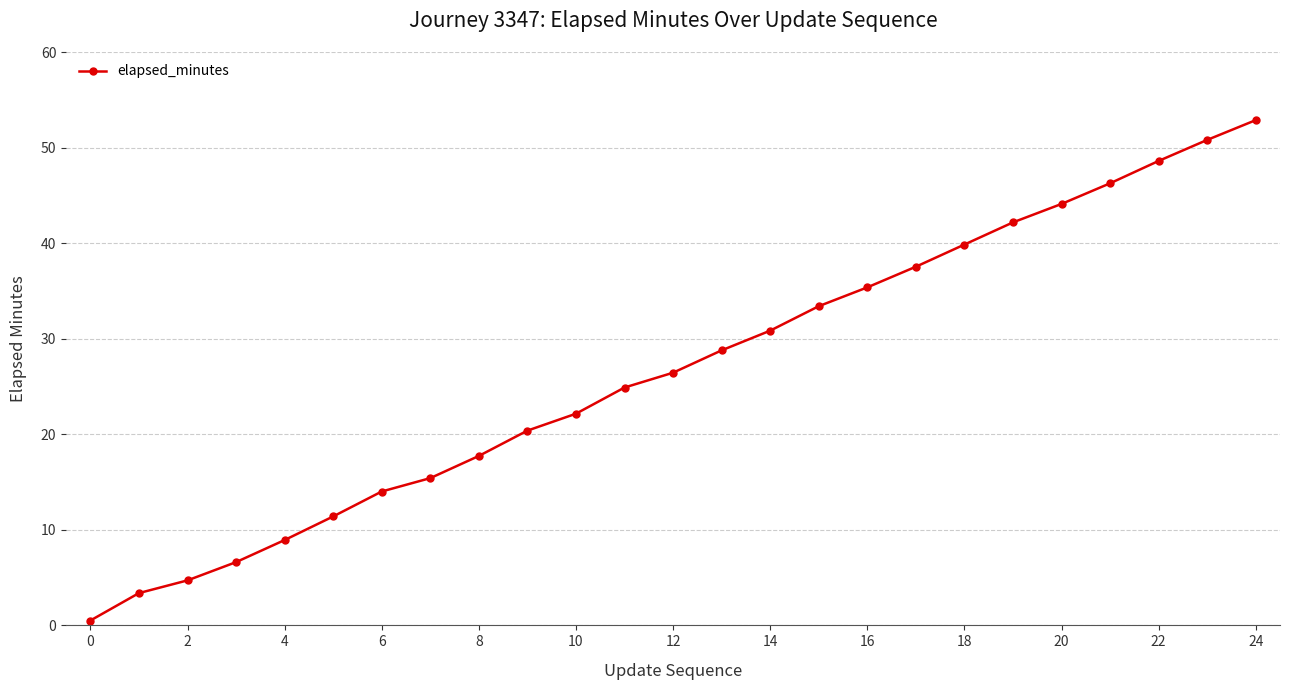

How many lines are shown in the chart?

1